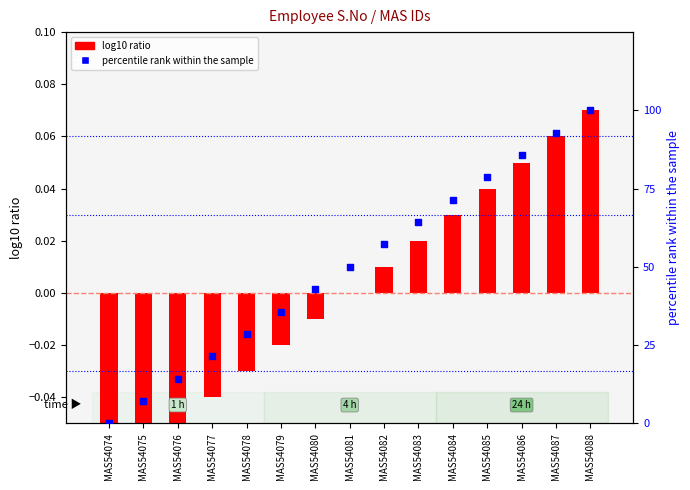

Which series has the largest Y range (max minus min)?

percentile rank within the sample